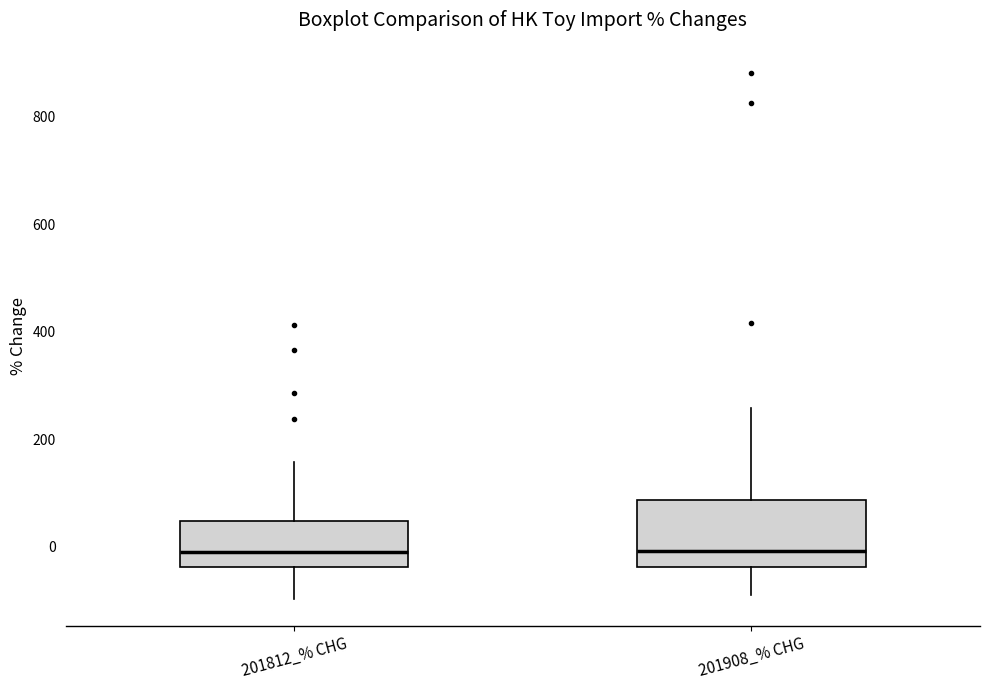

Reading left to right, transcribe this box plot: for each box, give where its median line is, the range the box spans, and where its two whiskers end, as read against the y-axis. The values are not printed on the chart, so give them approximately, as read against the axis.

201812_% CHG: median 0, box -40 to 40, whiskers -100 to 160
201908_% CHG: median 0, box -40 to 80, whiskers -80 to 260